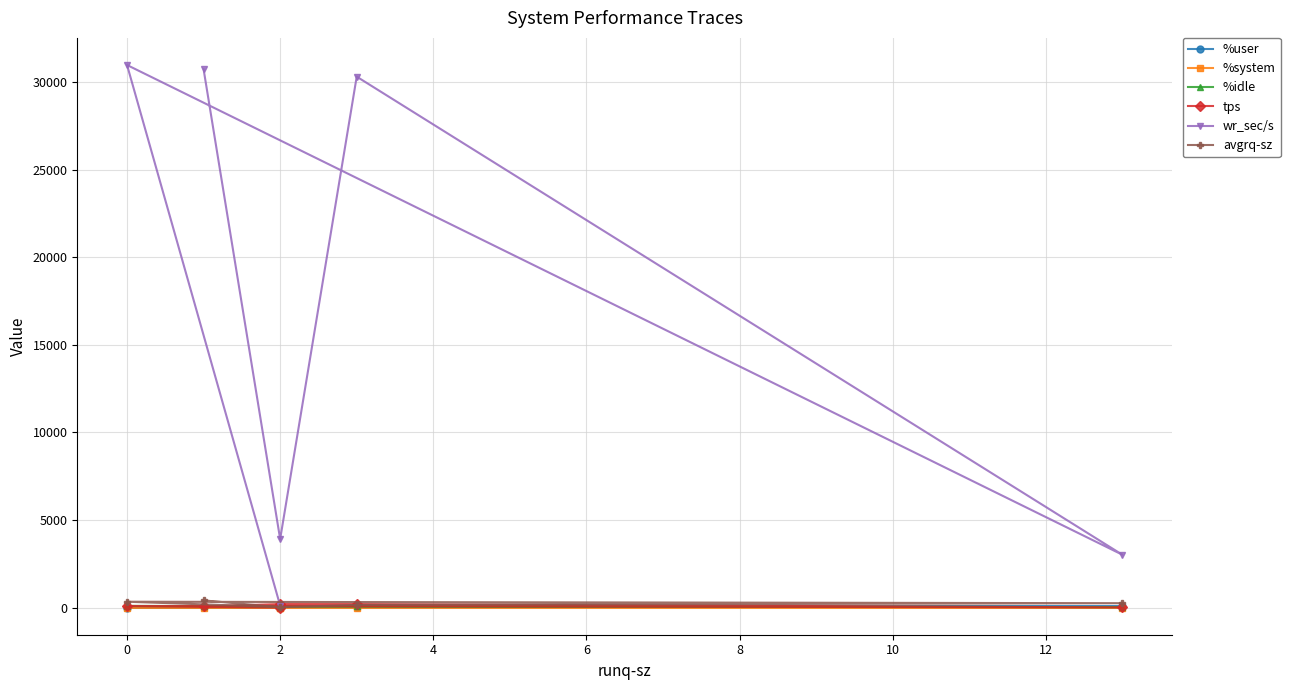

True or false: avgrq-sz has more than 0 interior local peaks.

True